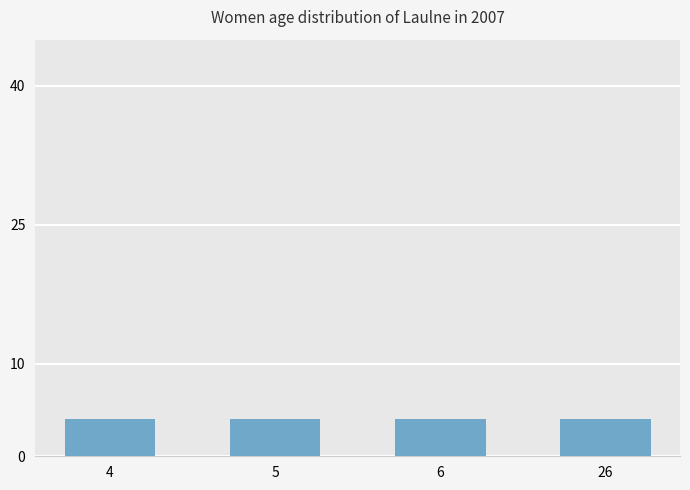

Reading left to right, extract all data points from this chart.

col_3: 4	4	4	4
col_1: 0	0	0	0
col_2: 0	0	0	0